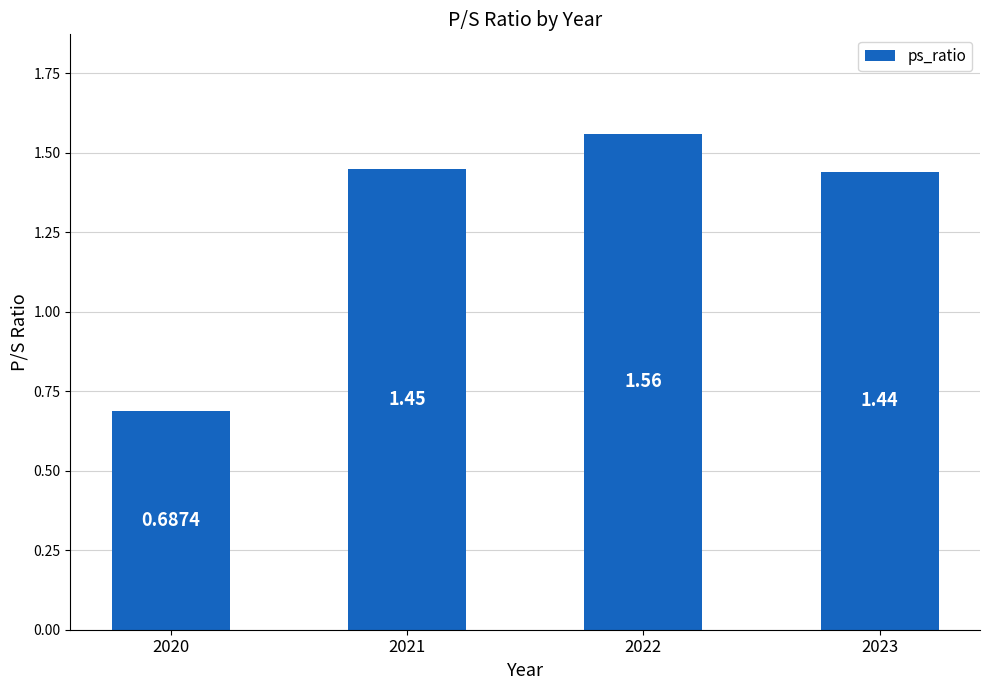

What is the sum of the values at 2022 and 2021?

3.0